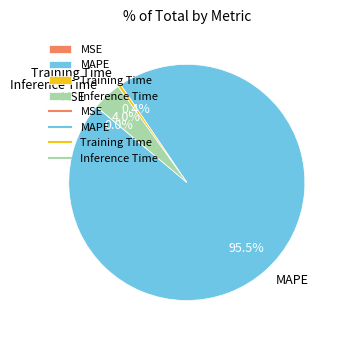

Between MAPE and Inference Time, which is larger?

MAPE